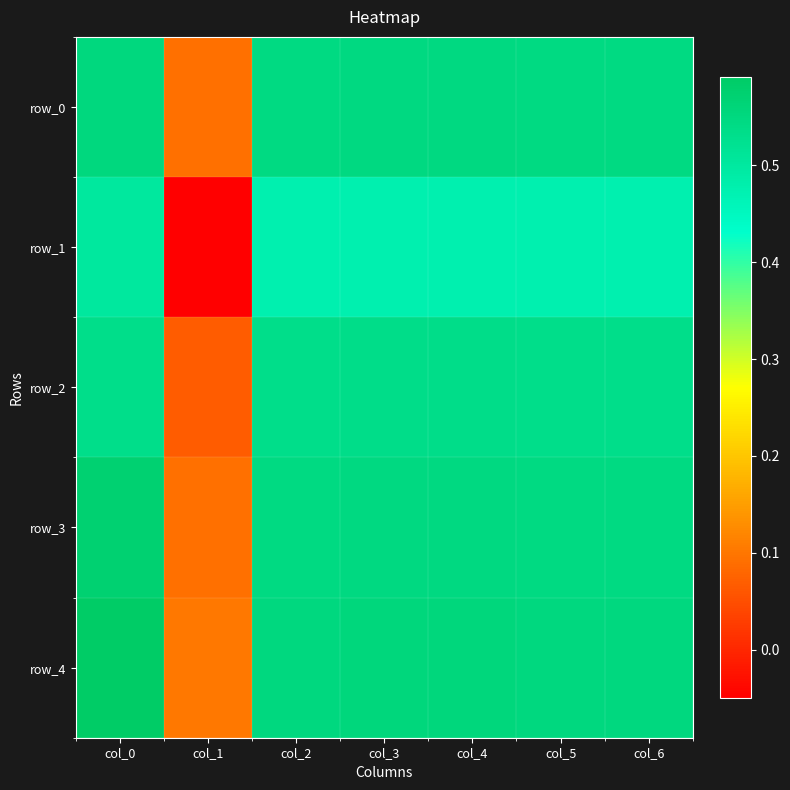

At which label does row_3 reach its peak?

col_0